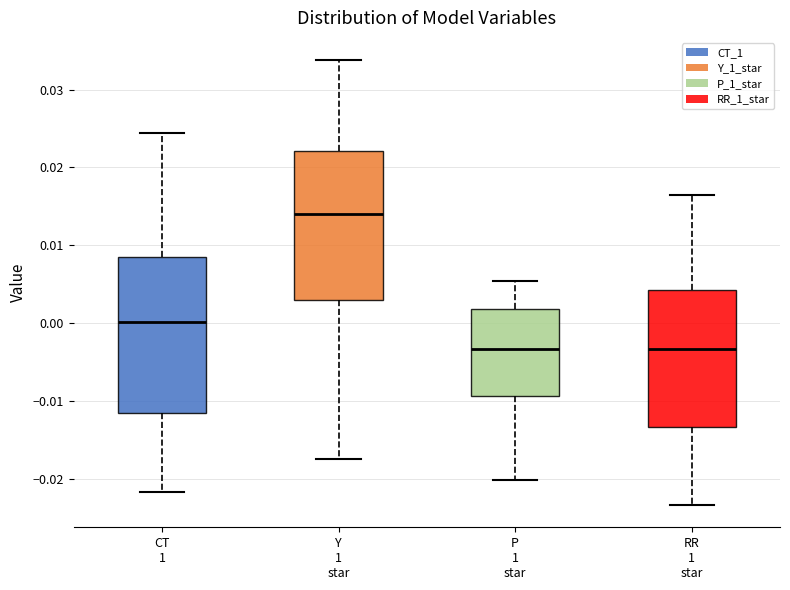

Which box has the highest median line?

Y 1 star